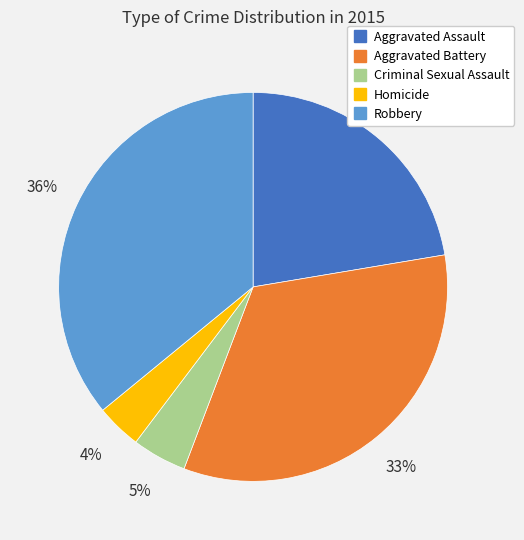

What percentage is the Criminal Sexual Assault slice, to the nearest percent?

5%